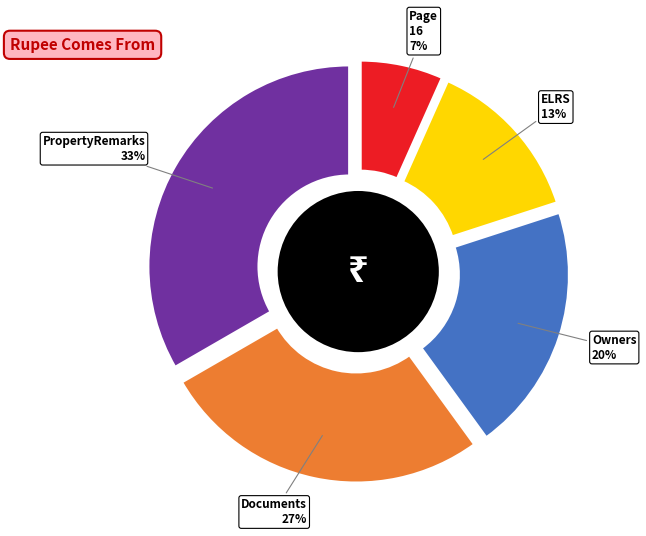

Count the number of slices in the pie.

5